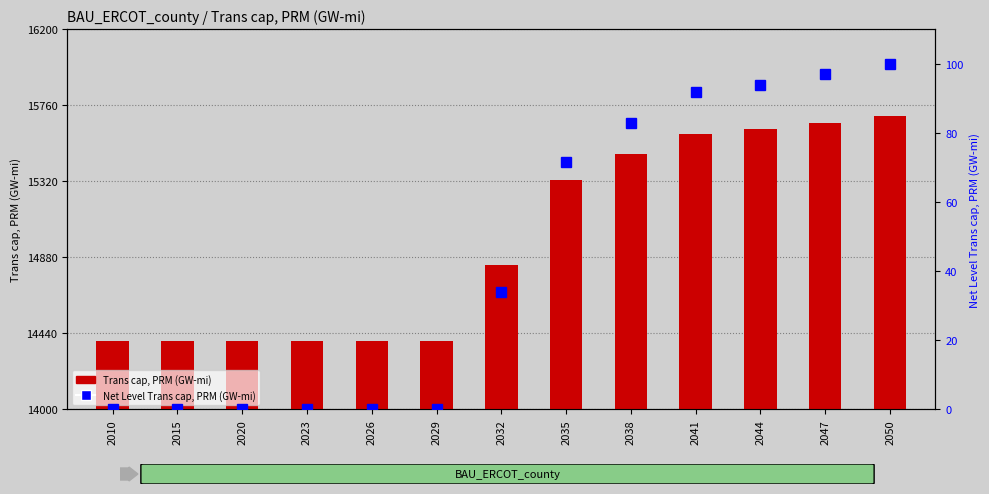

True or false: Net Level Trans cap, PRM (GW-mi) has a value of 44.7 at 2032.

False